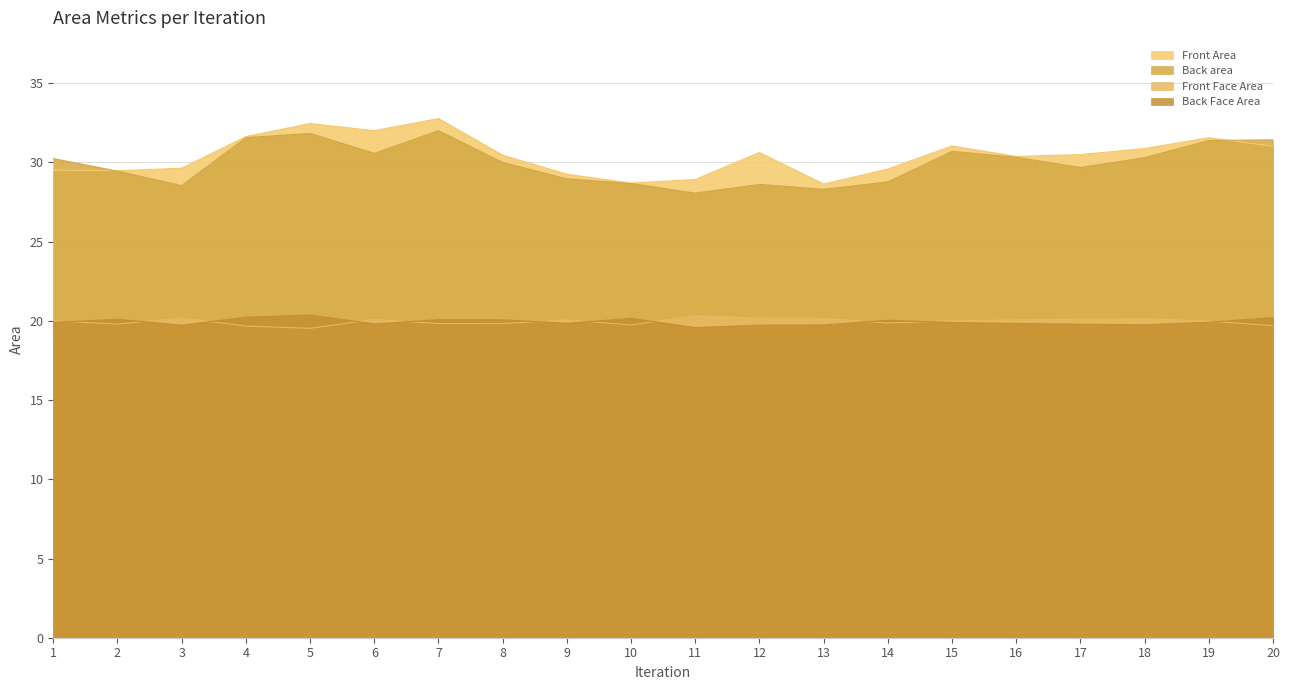

True or false: Front Area and Front Face Area intersect in this chart.

False